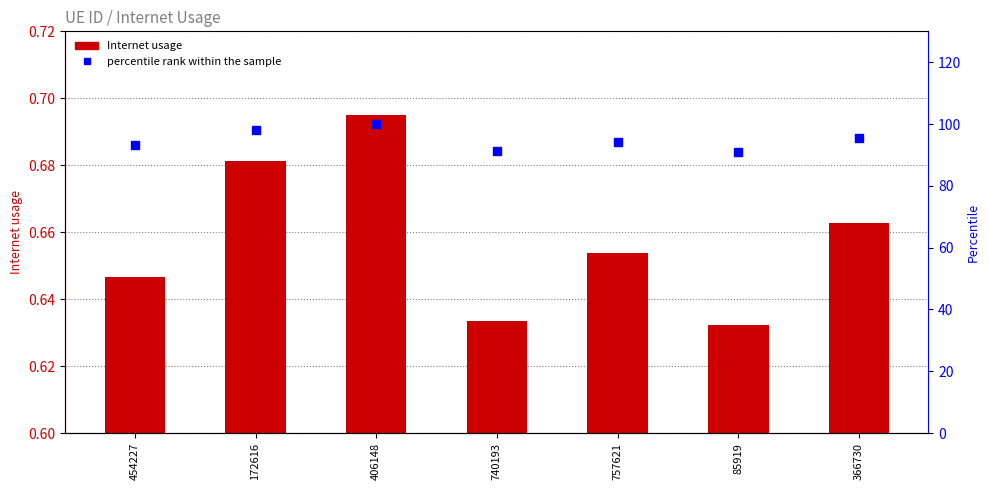

What are all the series names shown in the legend?

Internet usage, percentile rank within the sample